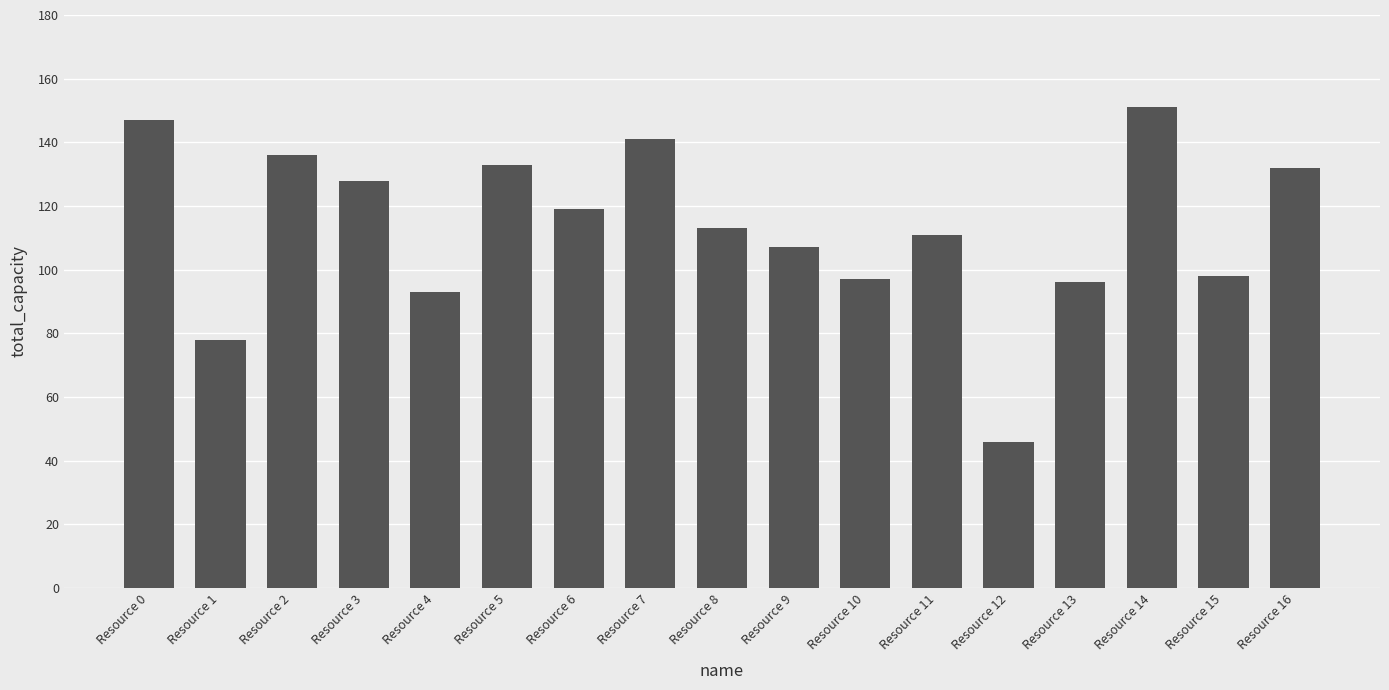

At which category does the chart reach its minimum across all series?

Resource 12